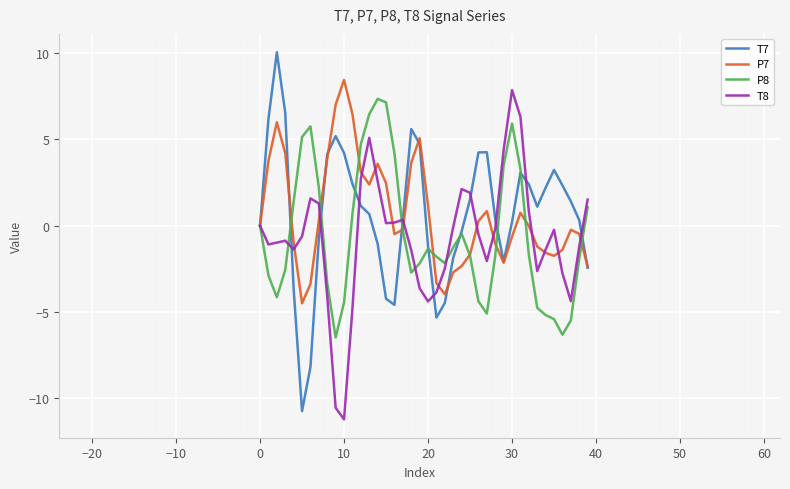

What is the minimum value for T8?

-11.2